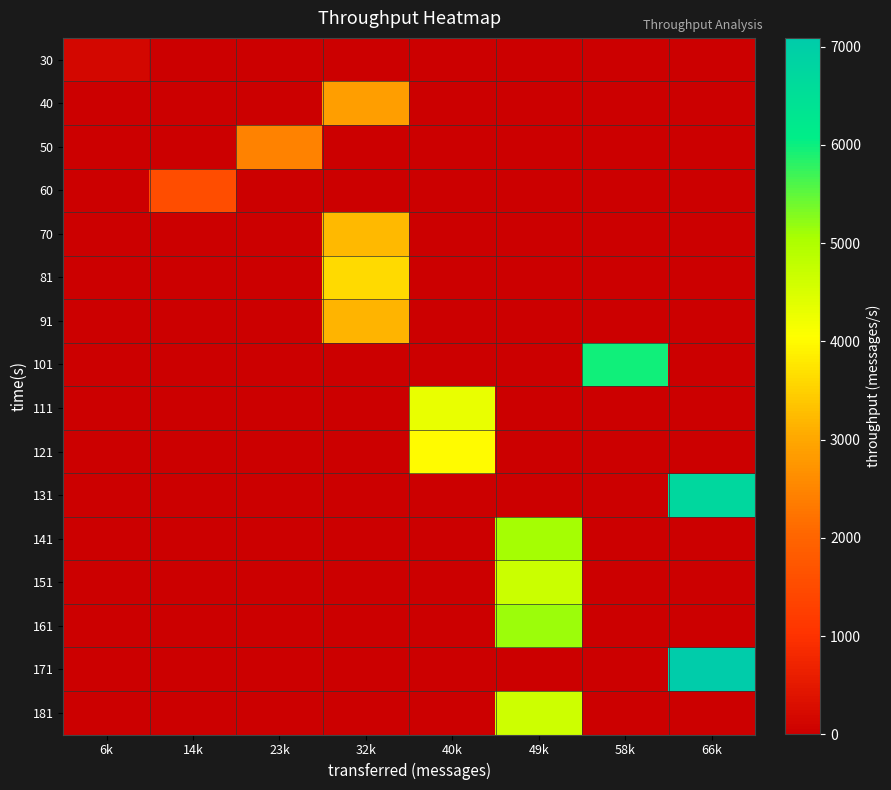

What is the maximum value shown in the chart?

7089